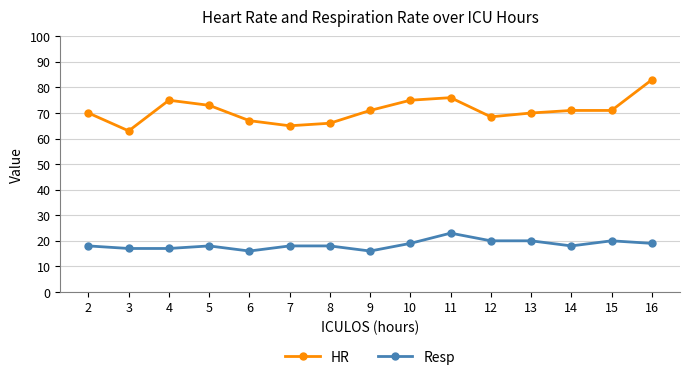

The value of Resp at 14 is 5.0. True or false?

False